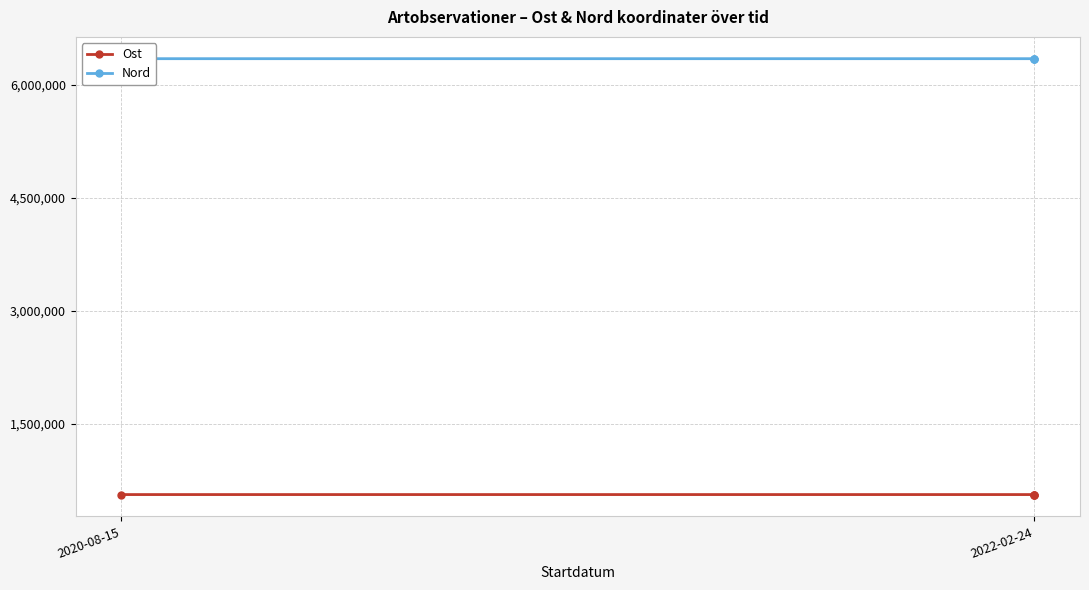

True or false: Nord has a value of 6342578.8 at 2022-02-24.

True